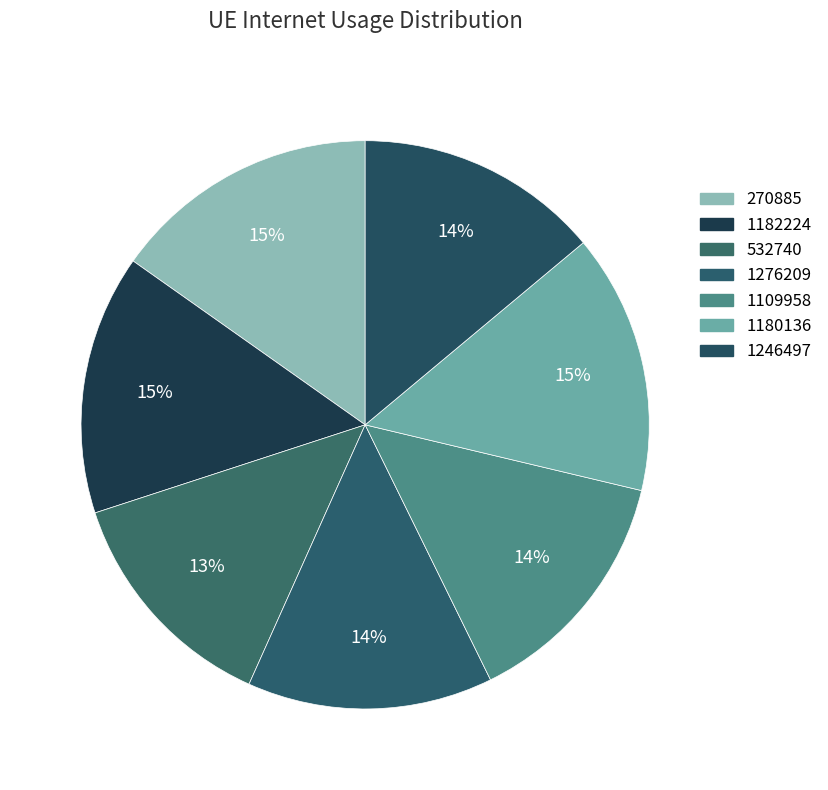

How many segments does this pie chart have?

7